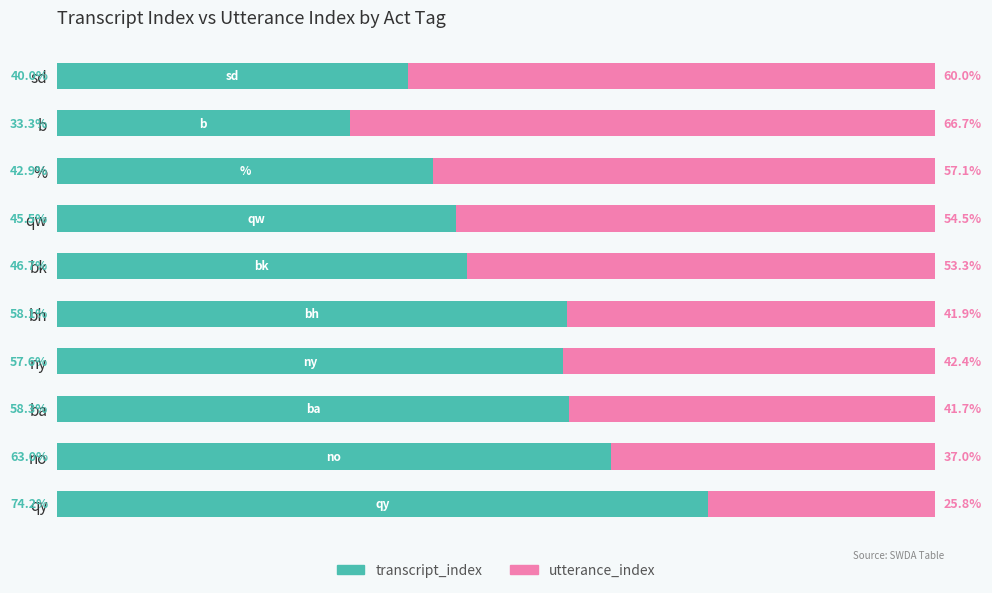

What are all the series names shown in the legend?

transcript_index, utterance_index